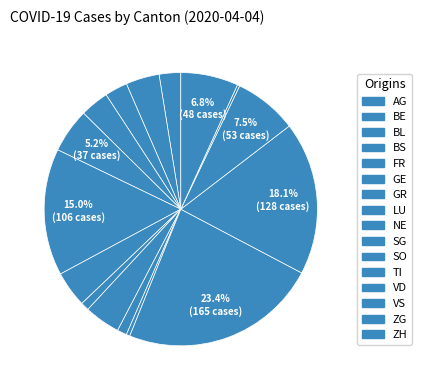

How many segments does this pie chart have?

16